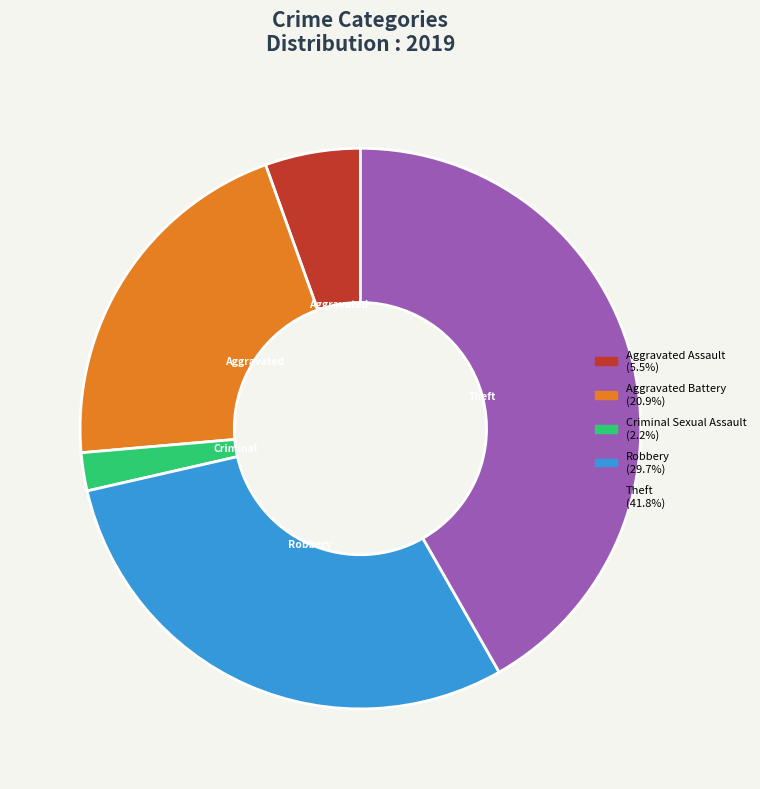

Is there any slice that represents more than half of the pie?

No